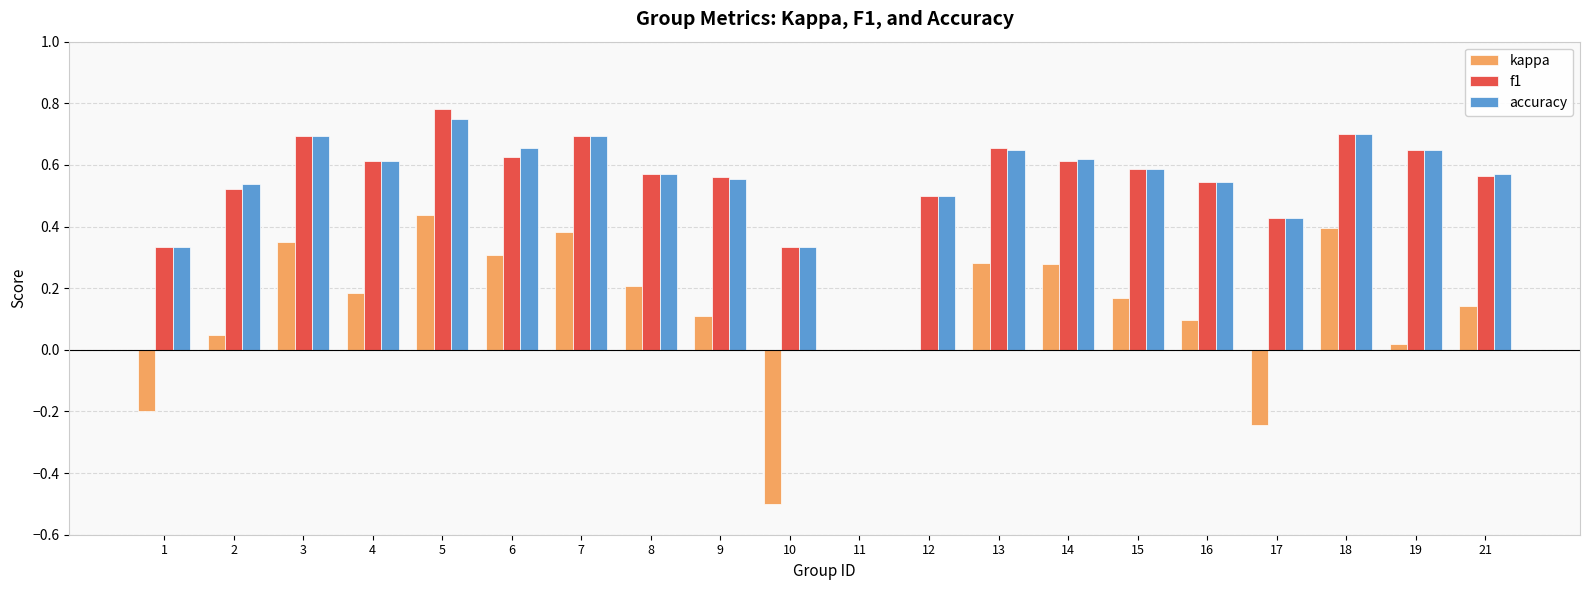

Is the value of kappa at 5 greater than the value of accuracy at 8?

No